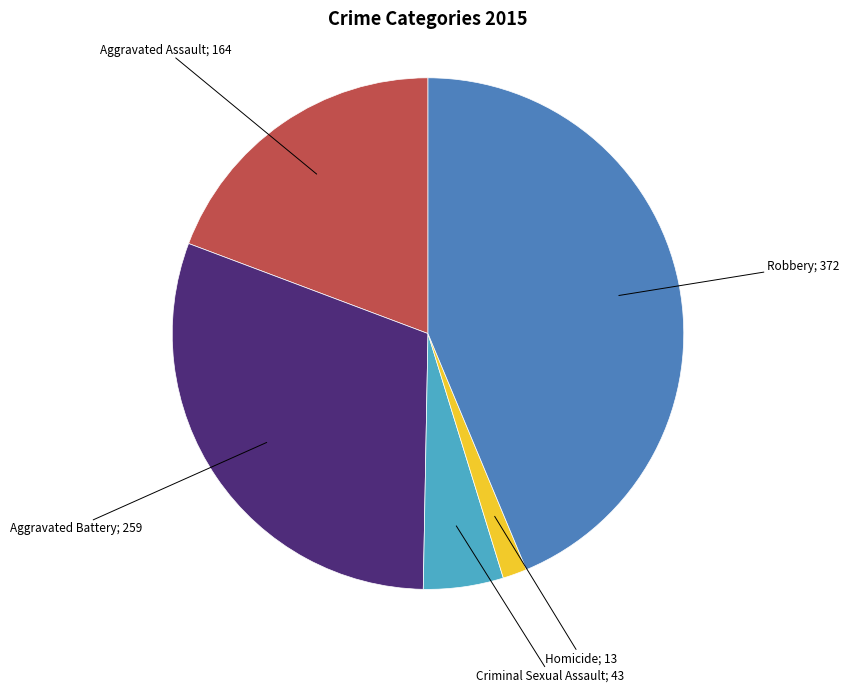

Is there a majority slice in this chart?

No